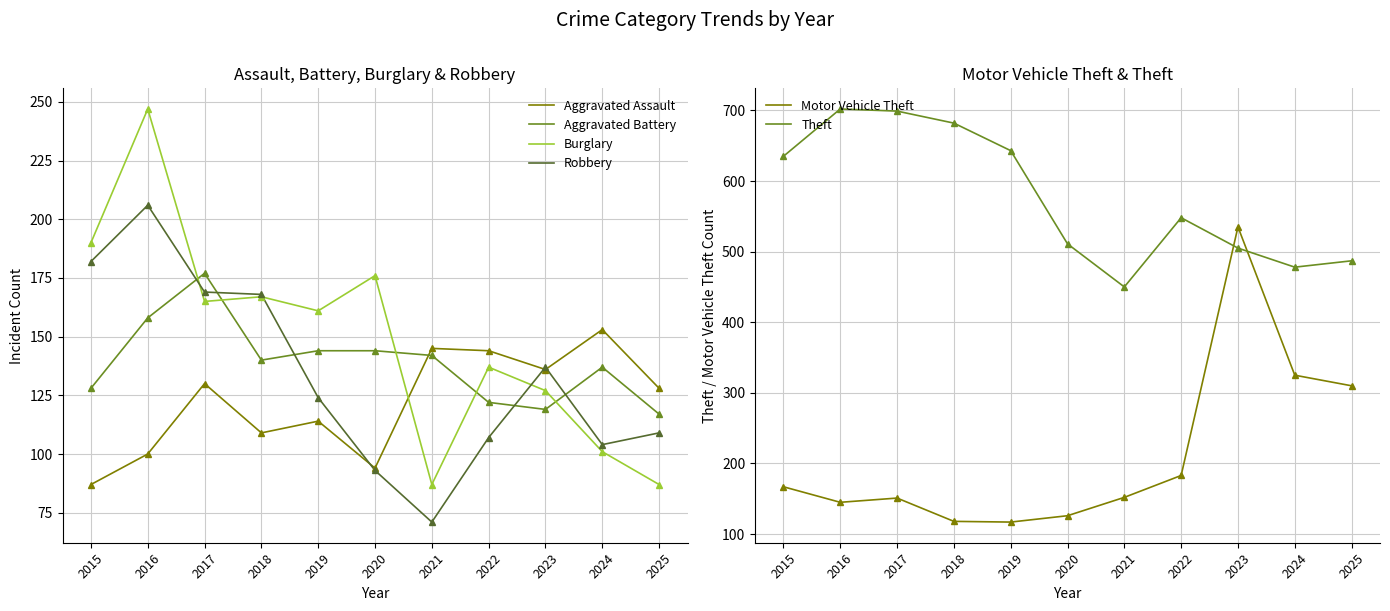

How many interior local peaks does the Aggravated Assault series have?

4